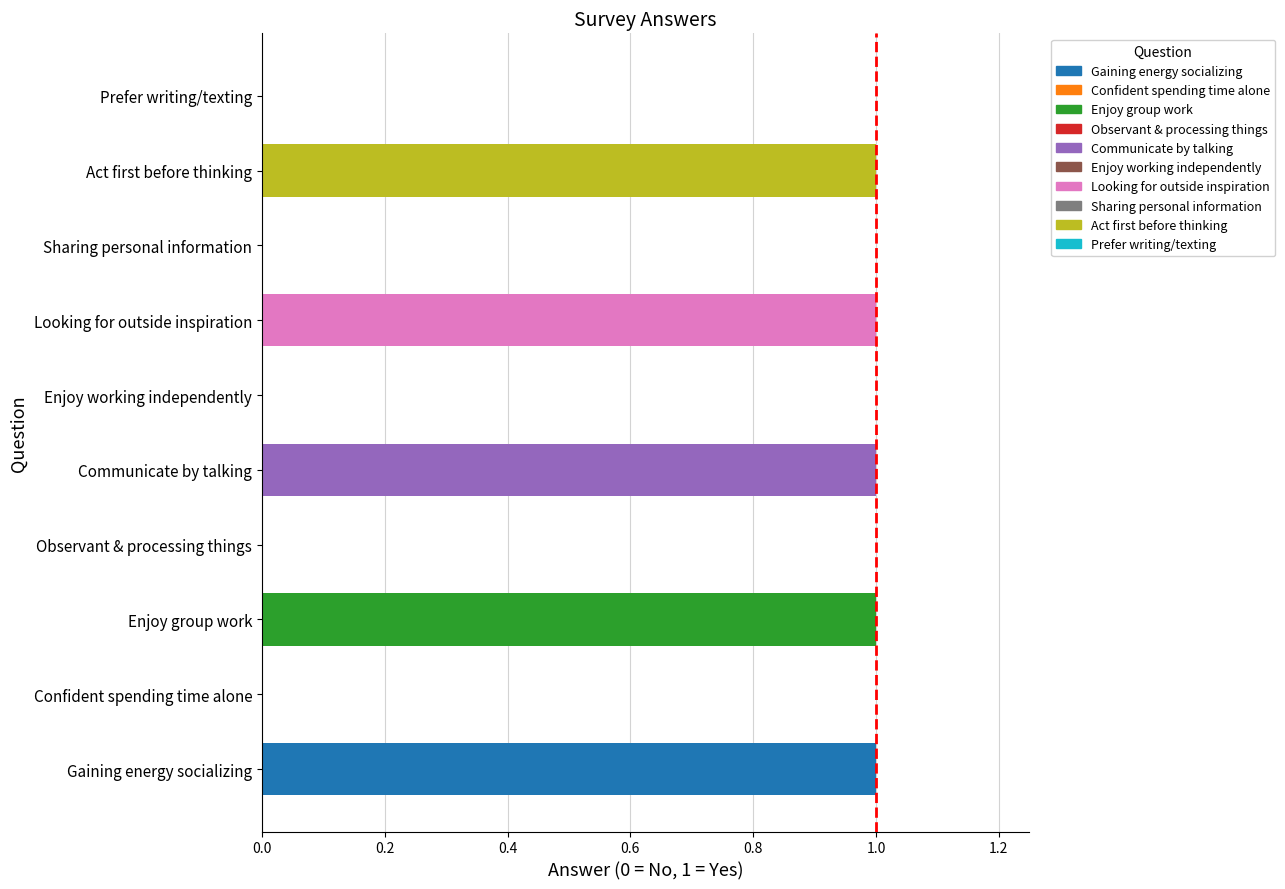

Reading top to bottom, list all the values displayed in this chart.

Prefer writing/texting=0	Act first before thinking=1	Sharing personal information=0	Looking for outside inspiration=1	Enjoy working independently=0	Communicate by talking=1	Observant & processing things=0	Enjoy group work=1	Confident spending time alone=0	Gaining energy socializing=1